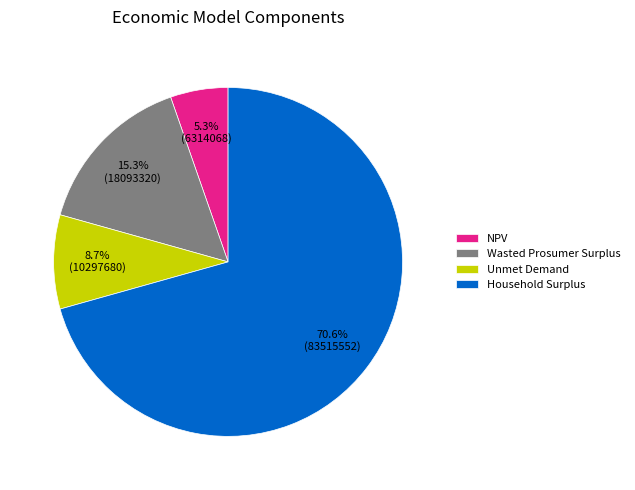

The Household Surplus slice represents 65% of the pie. True or false?

False